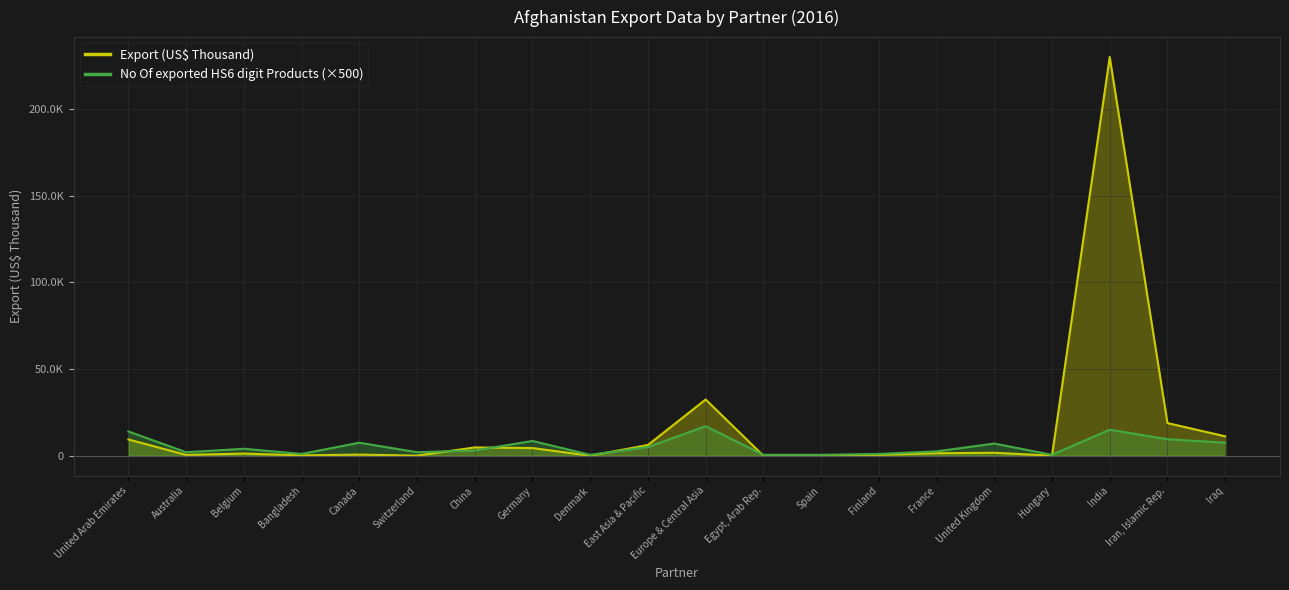

Between which two adjacent categories do Export (US$ Thousand) and No Of exported HS6 digit Products (×500) first intersect?

Switzerland and China